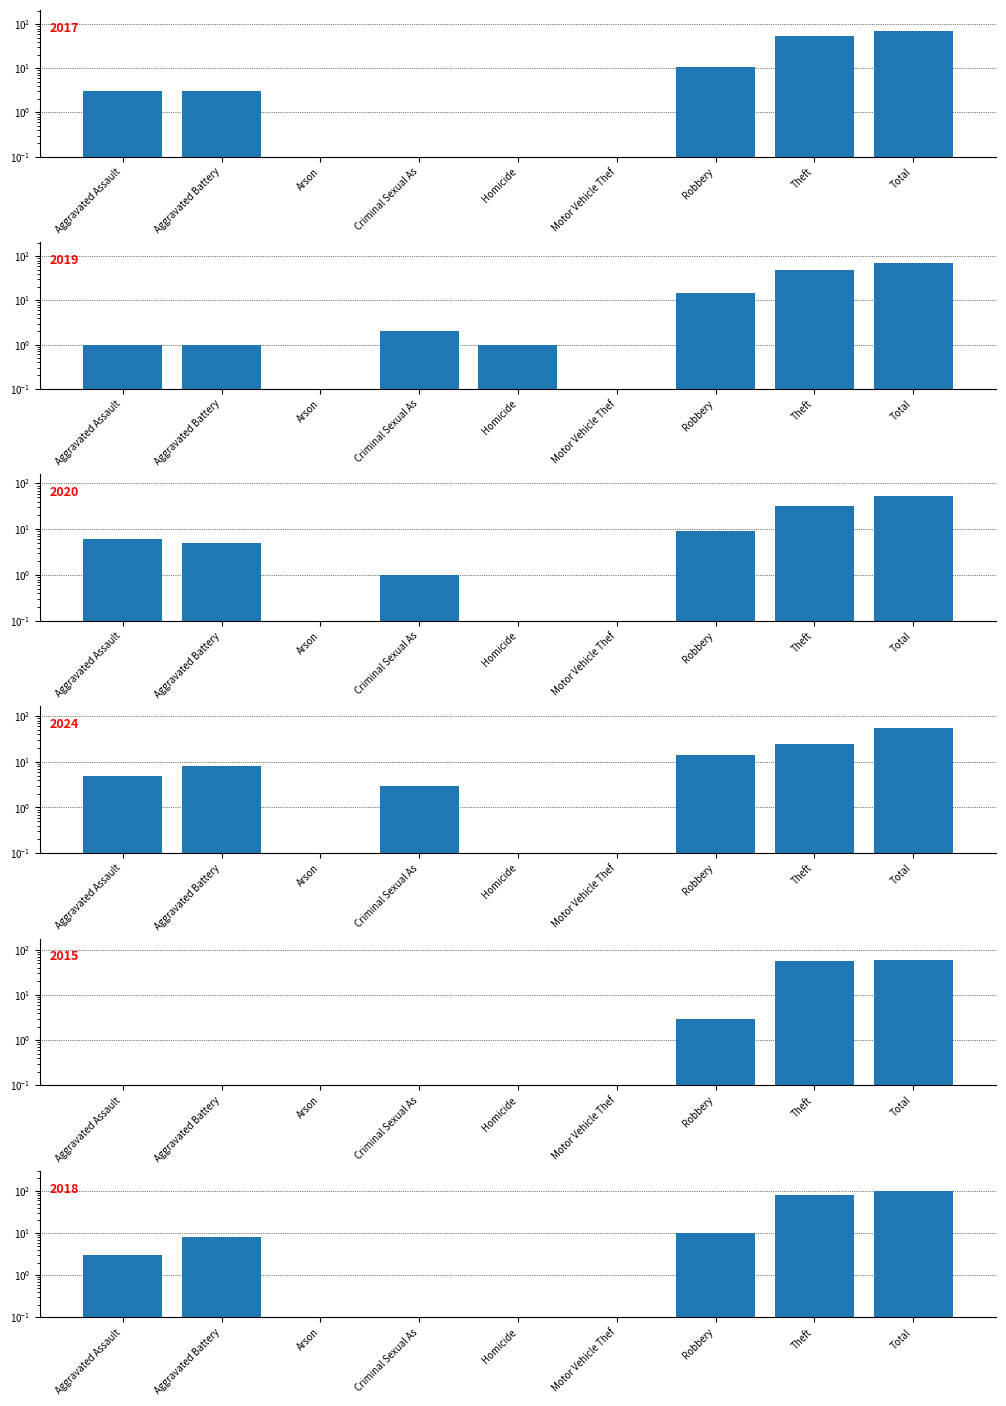

True or false: 2024 has a value of 14.0 at Robbery.

True